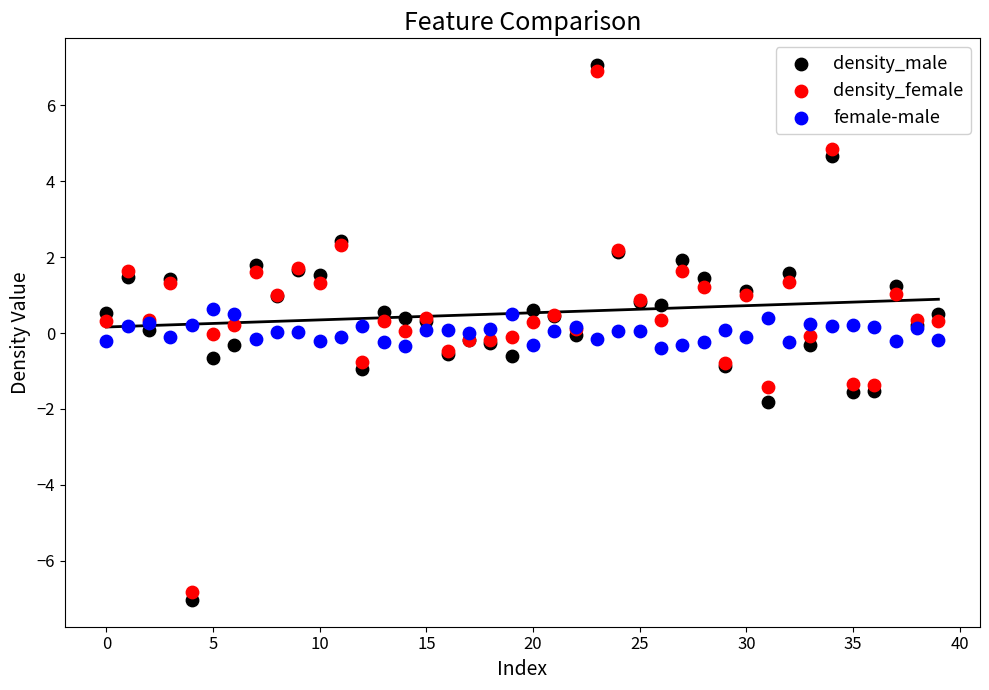

Which series contains the lowest Y value?

density_male